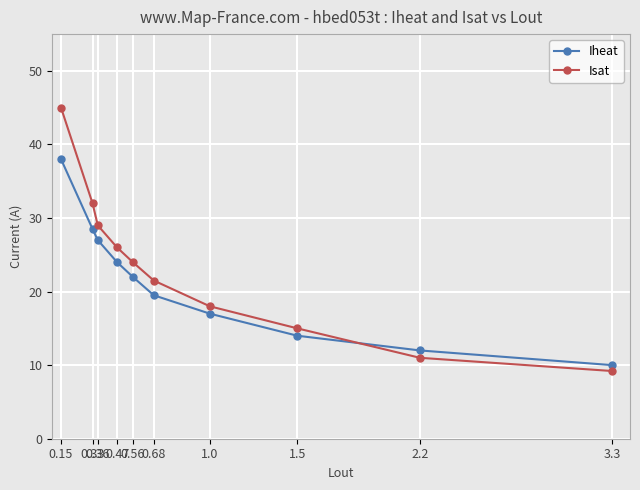

How many lines are shown in the chart?

2